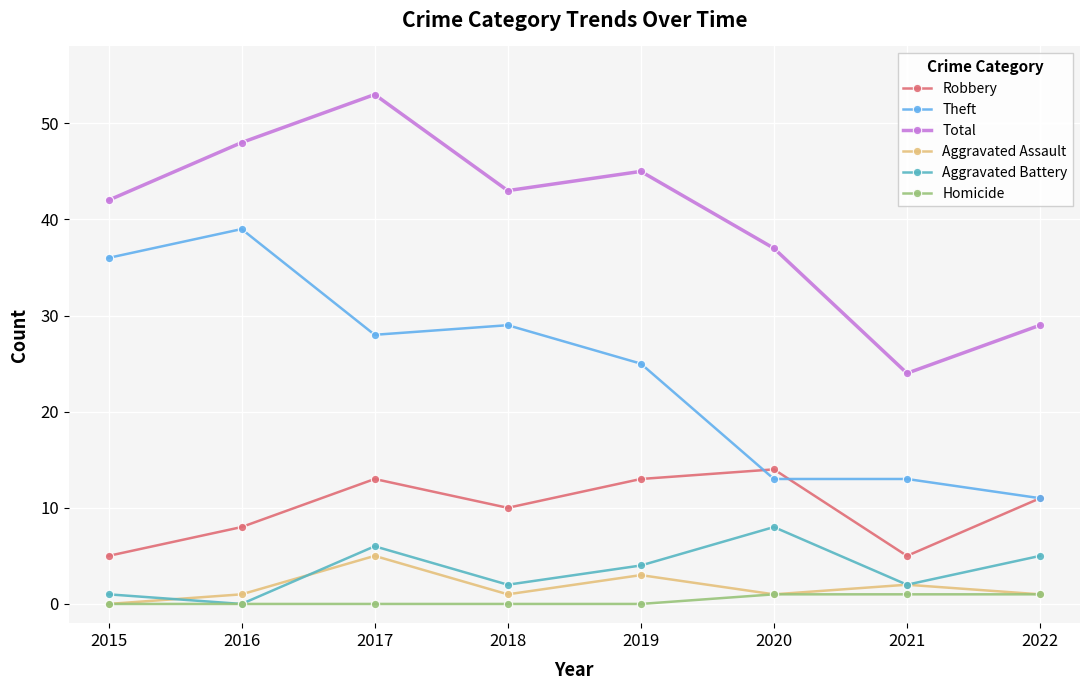

What is the difference between the maximum and minimum values in the Aggravated Assault series?

5